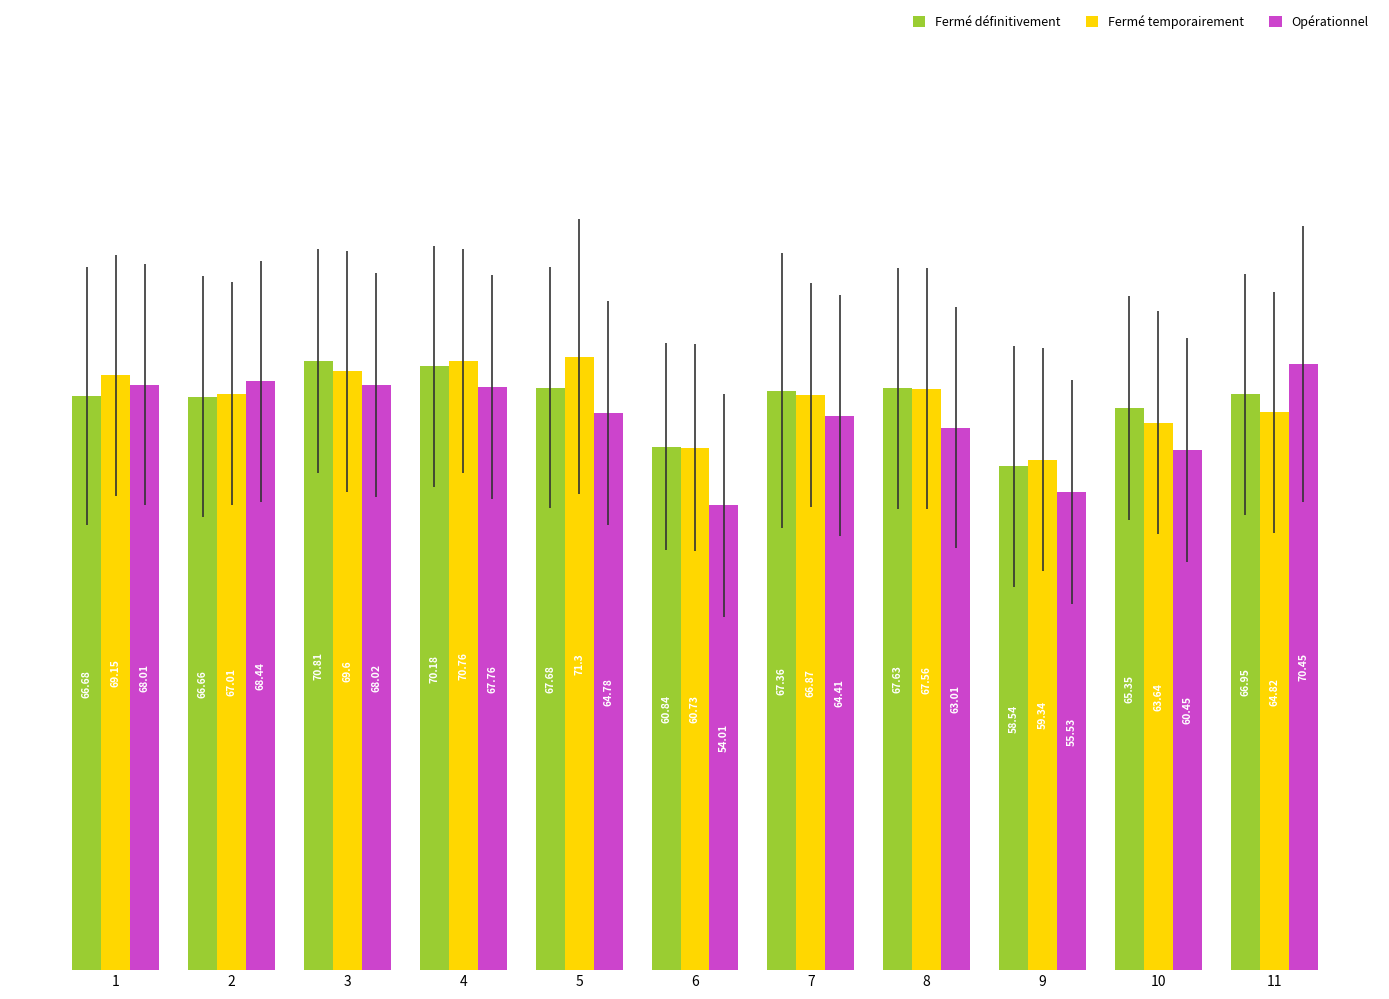

Is it true that Opérationnel equals 60.5 at 10?

True